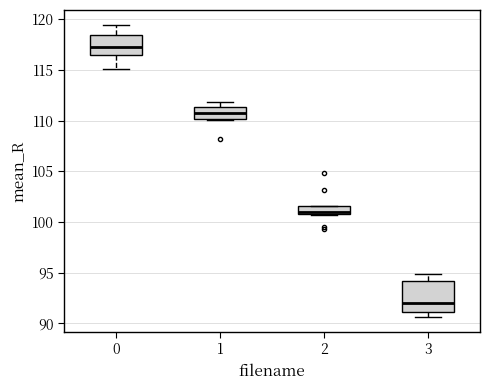

Where is the upper edge of the box at x = 0 on the y-axis? The values are not printed on the chart, so give them approximately, as read against the axis.

118.5